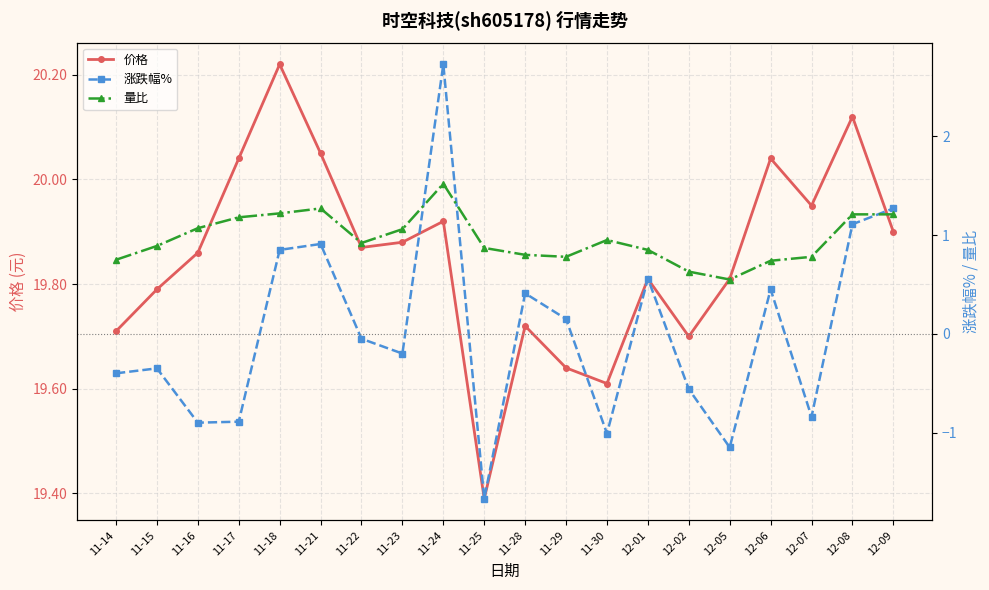

The value of 价格 at 12-07 is 19.9. True or false?

True